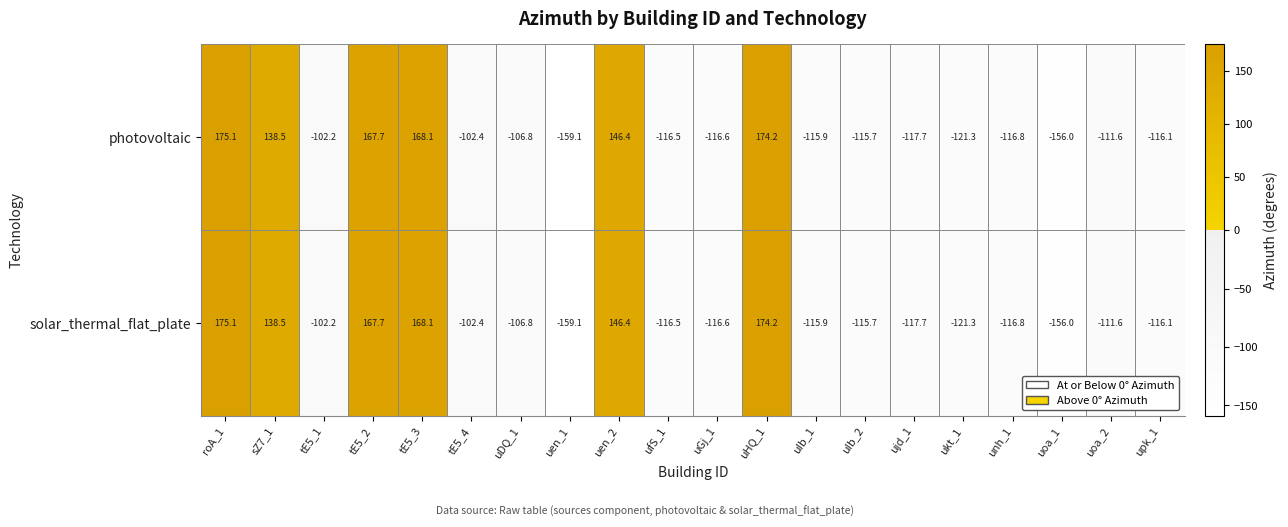

At how many categories does at least one series exceed 9?

6